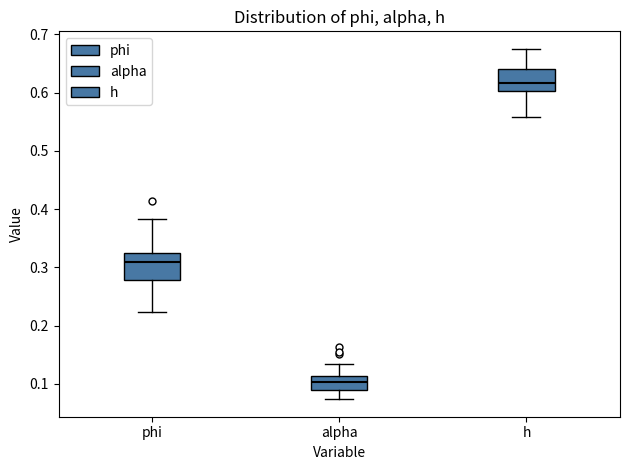

Which box's median line is the lowest?

alpha